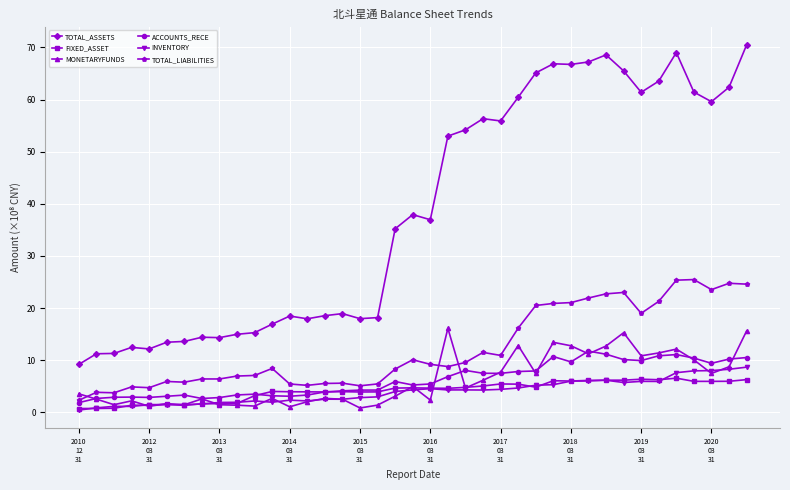

True or false: TOTAL_ASSETS and FIXED_ASSET cross at least once.

False